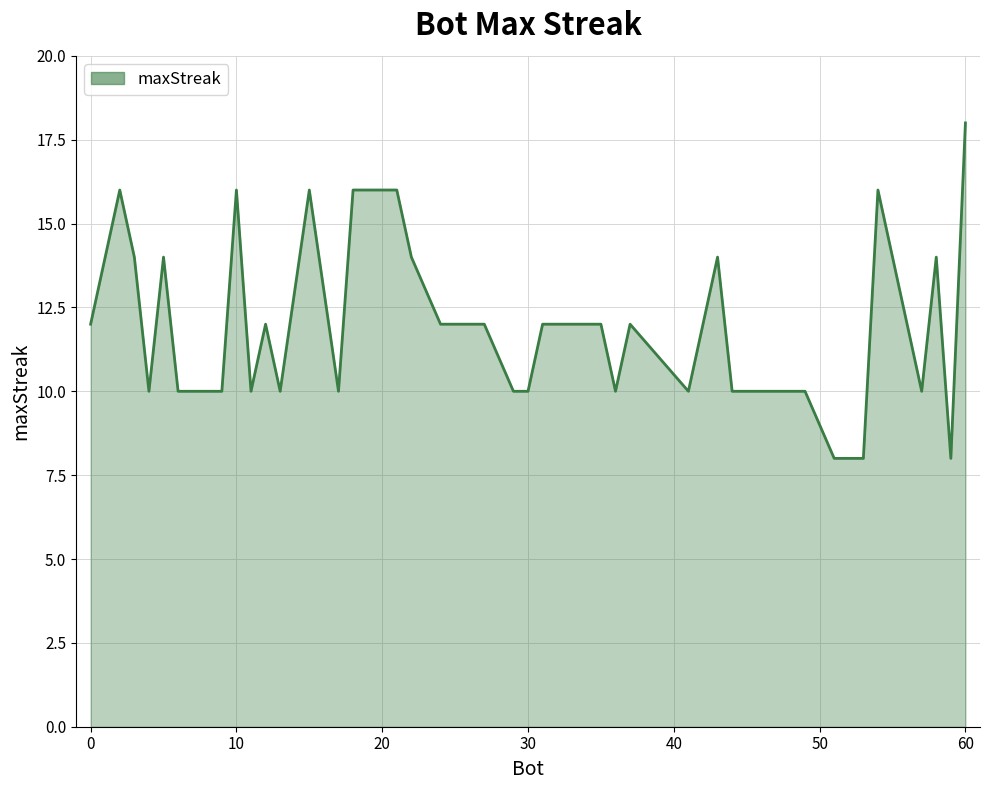

What is the difference between the second highest and minimum values?

8